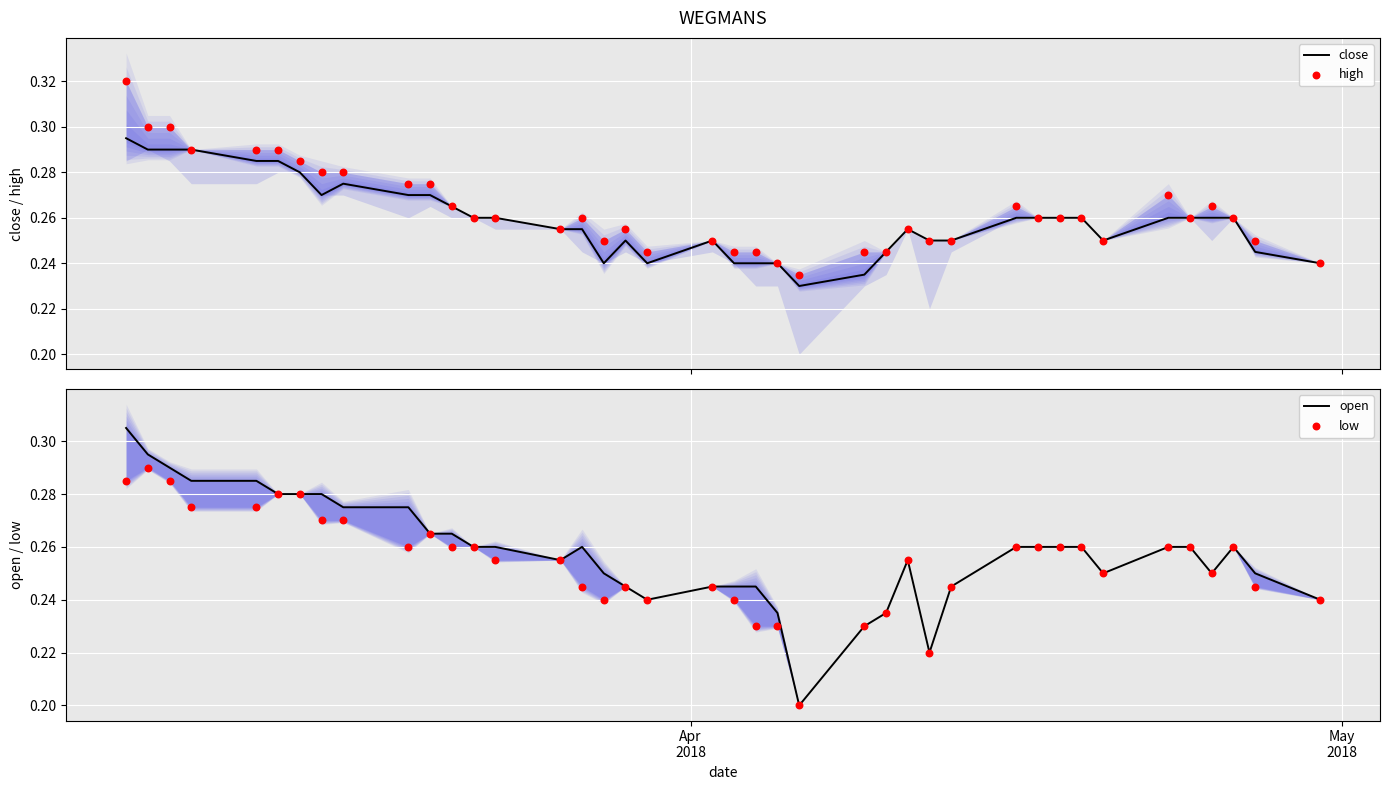

What are all the series names shown in the legend?

close, high, open, low